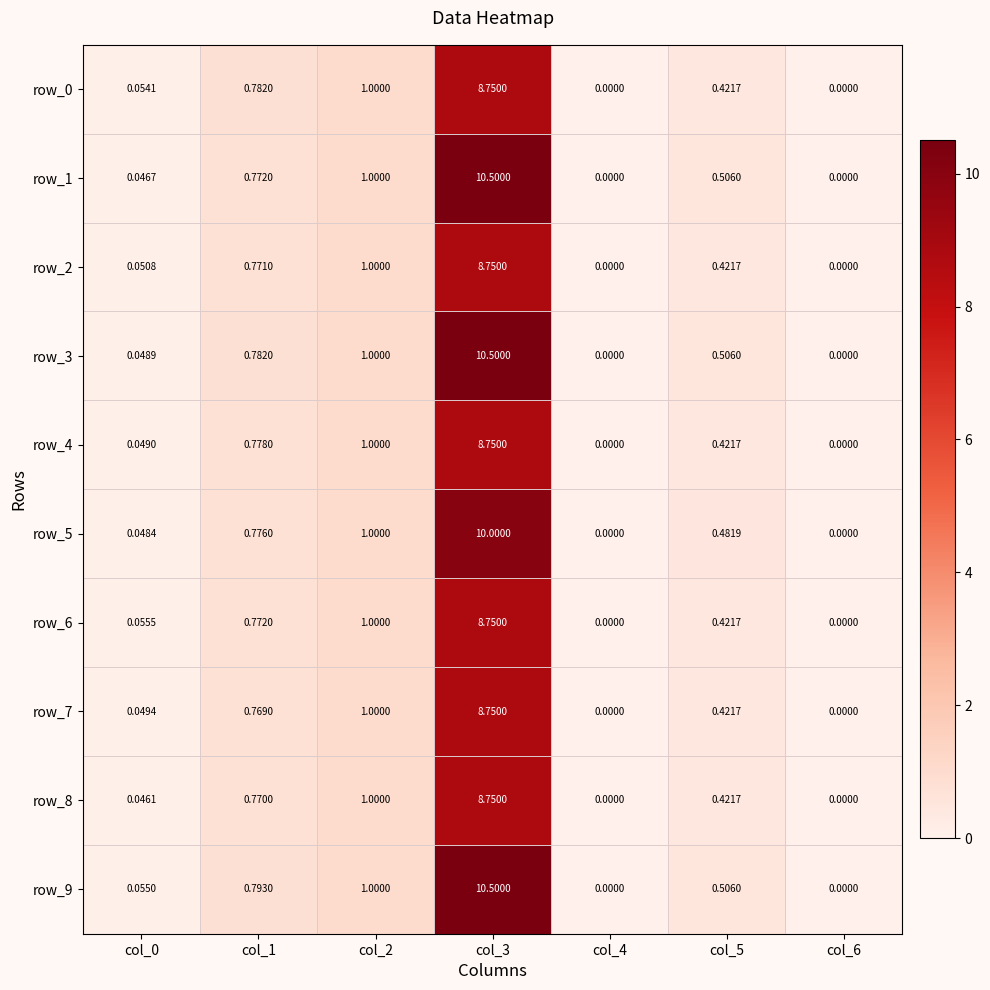

Between col_0 and col_4, which is larger?

col_0